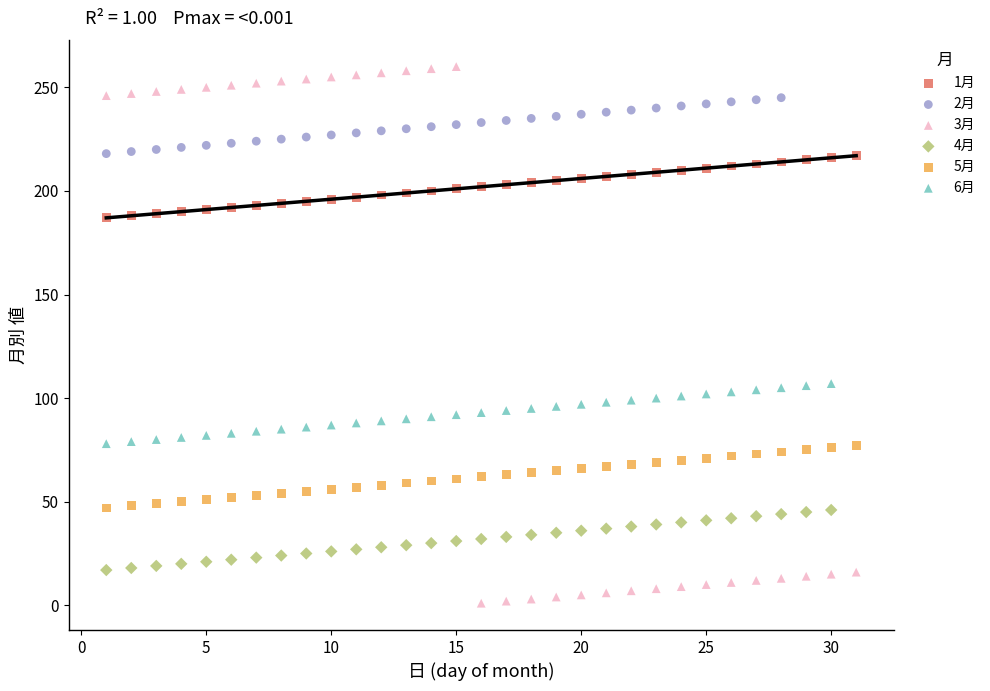

Which series contains the lowest Y value?

3月